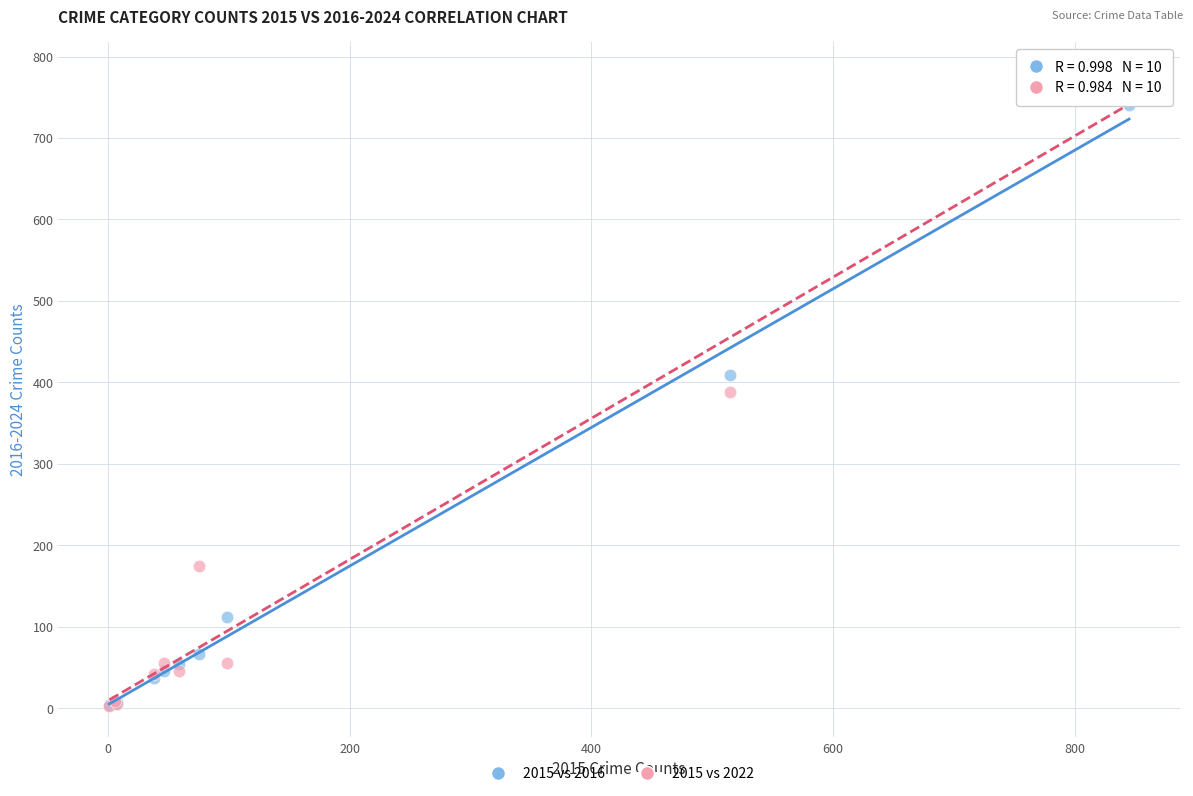

In the 2015 vs 2016 series, what Y value is closest to 372?

409